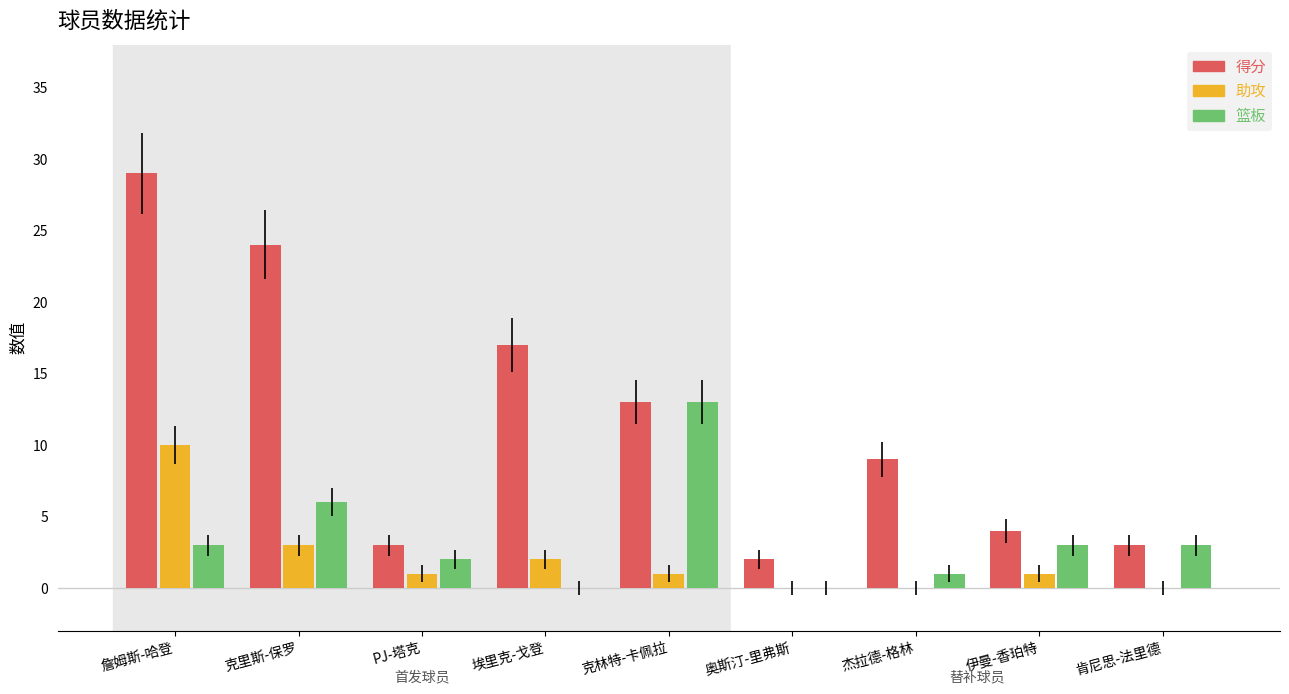

Between 詹姆斯-哈登 and PJ-塔克, which series saw the biggest shift?

得分